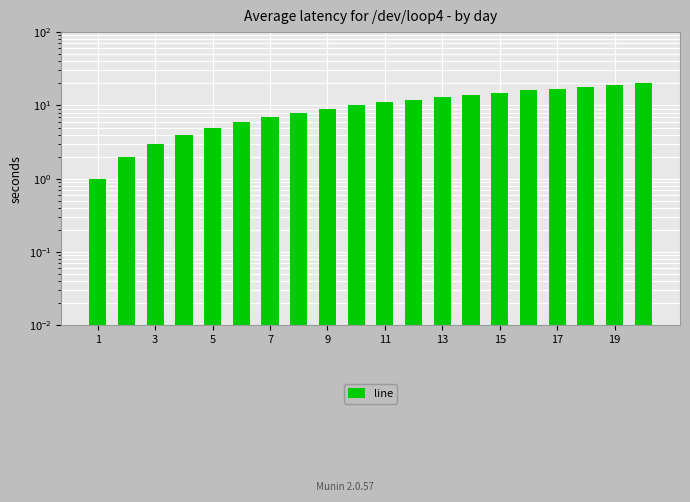

Reading right to left, extract all data points from this chart.

20	19	18	17	16	15	14	13	12	11	10	9	8	7	6	5	4	3	2	1